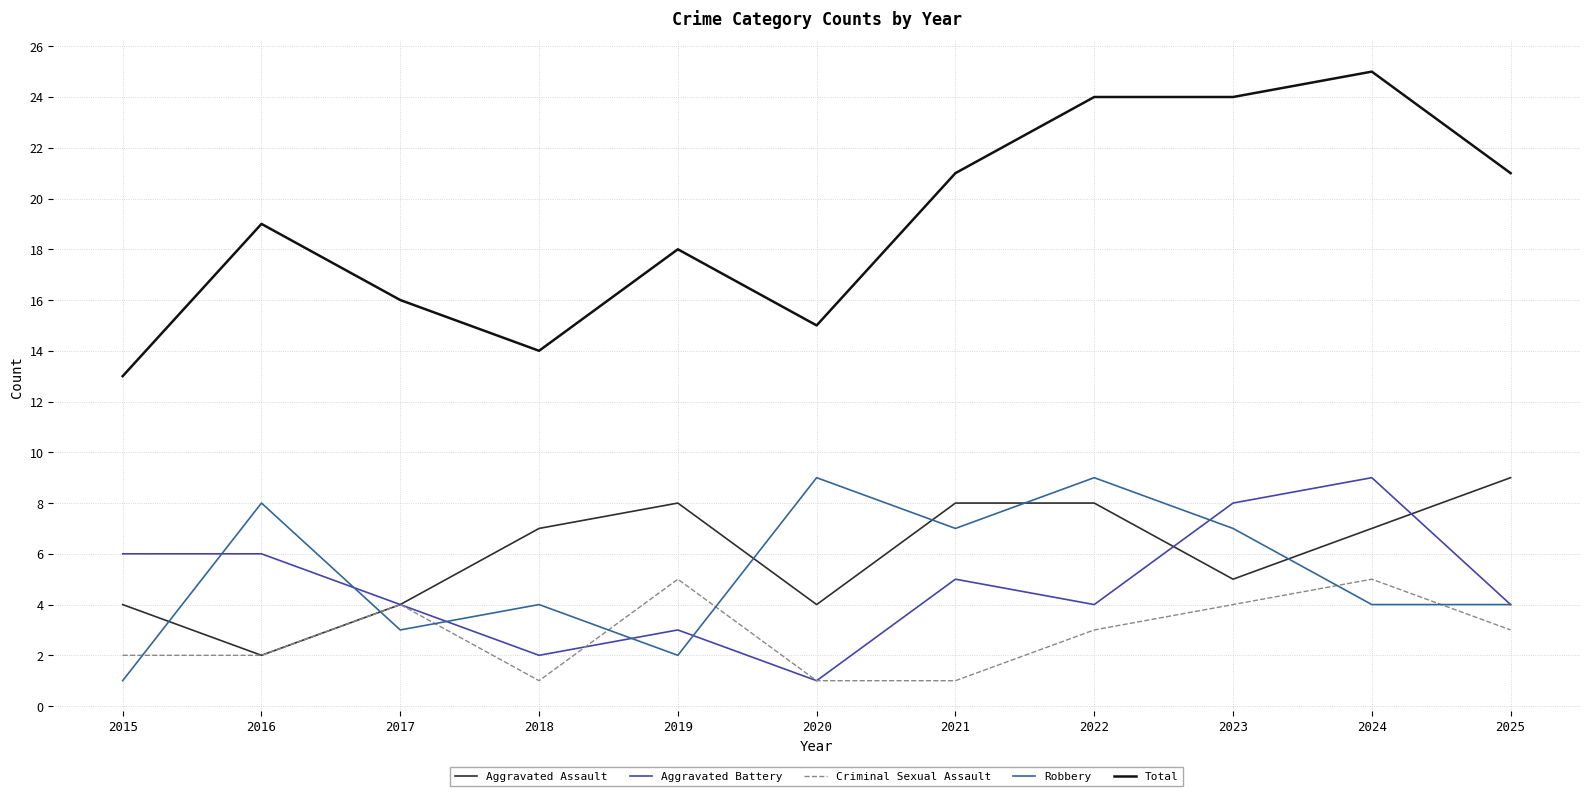

Which category has the lowest value in the Robbery series?

2015